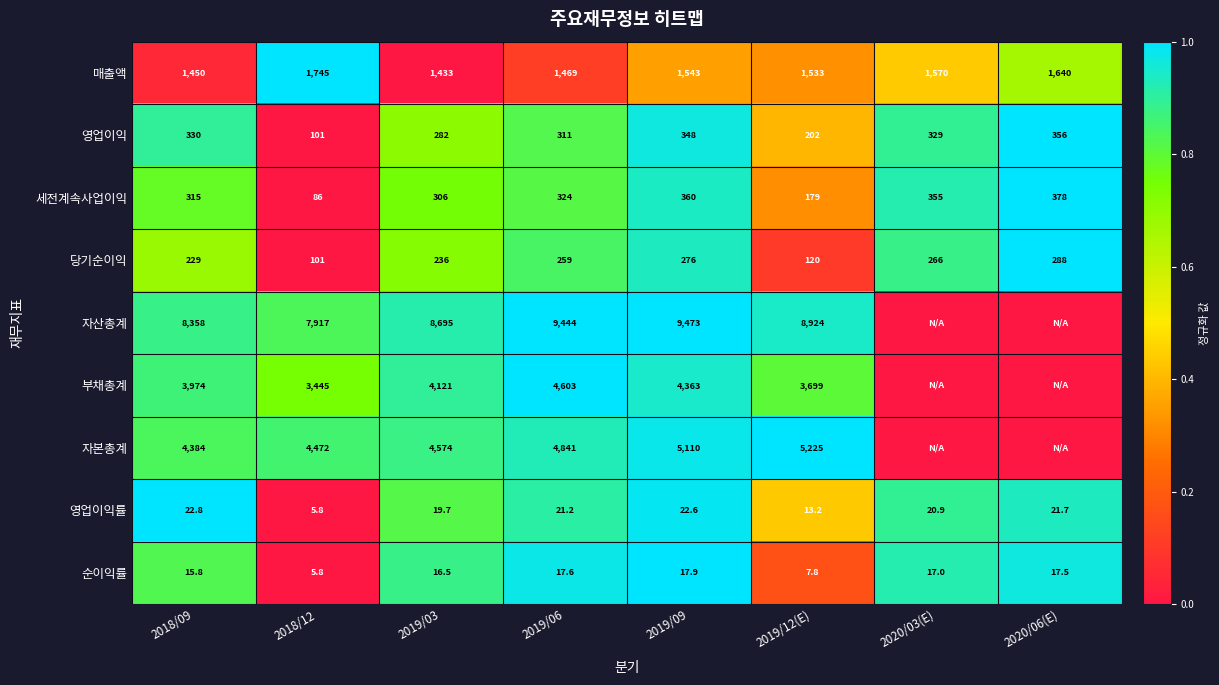

At which label is 매출액 closest to 1589?

2020/03(E)